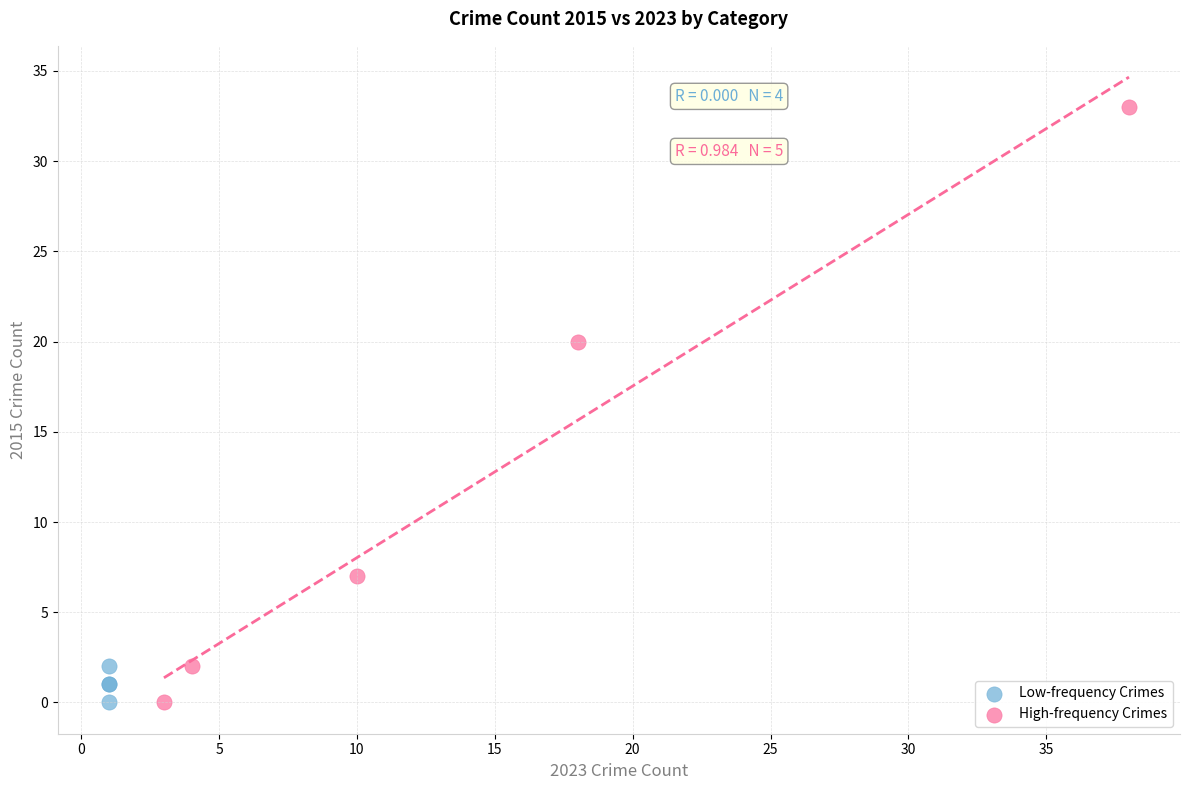

Which series reaches the maximum Y coordinate?

High-frequency Crimes